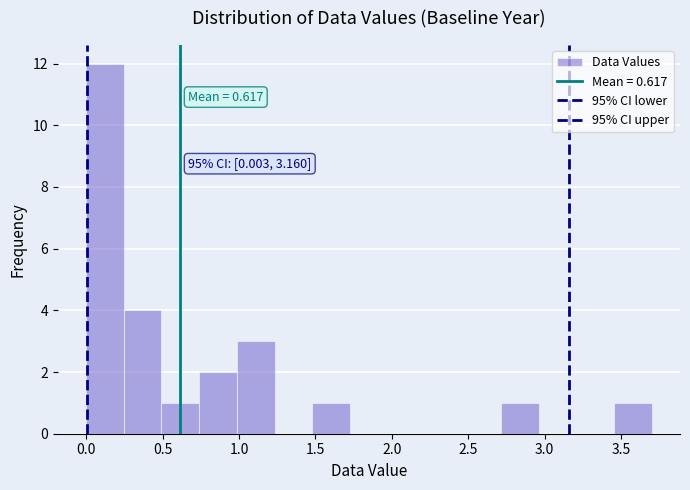

Over which range of the x-axis is the bar tallest?

0.00 to 0.25